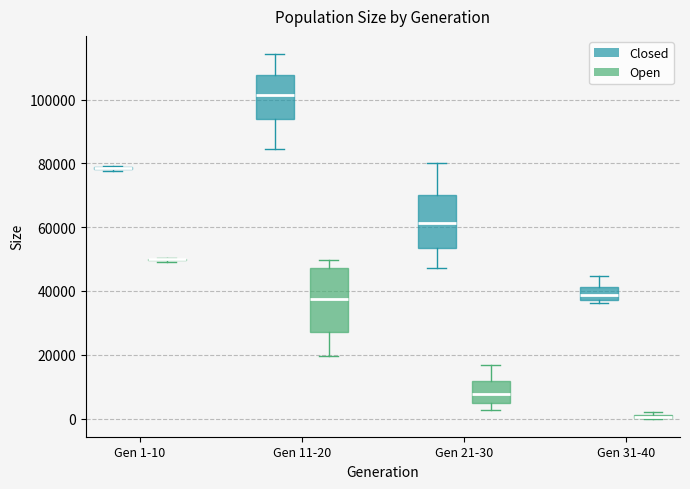

Where is the upper edge of the box for Gen 11-20 (Closed) on the y-axis? The values are not printed on the chart, so give them approximately, as read against the axis.

108000